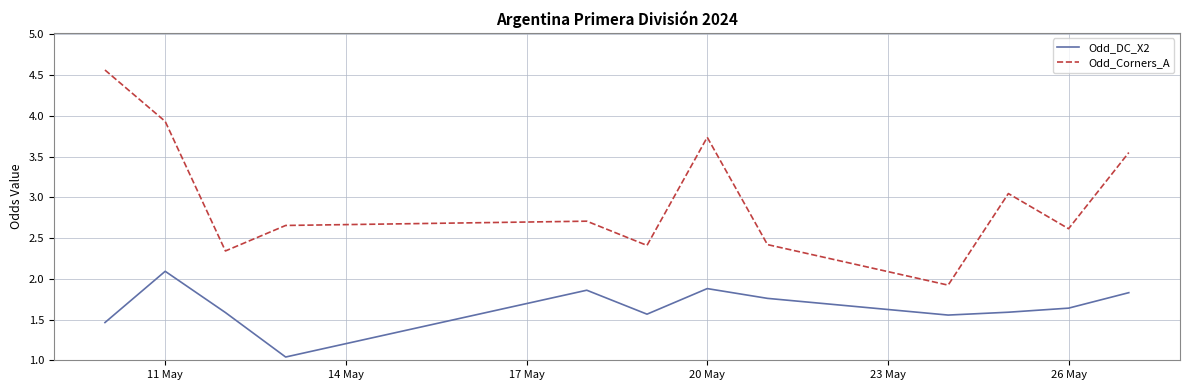

List the series in order of their peak value, lowest first.

Odd_DC_X2, Odd_Corners_A